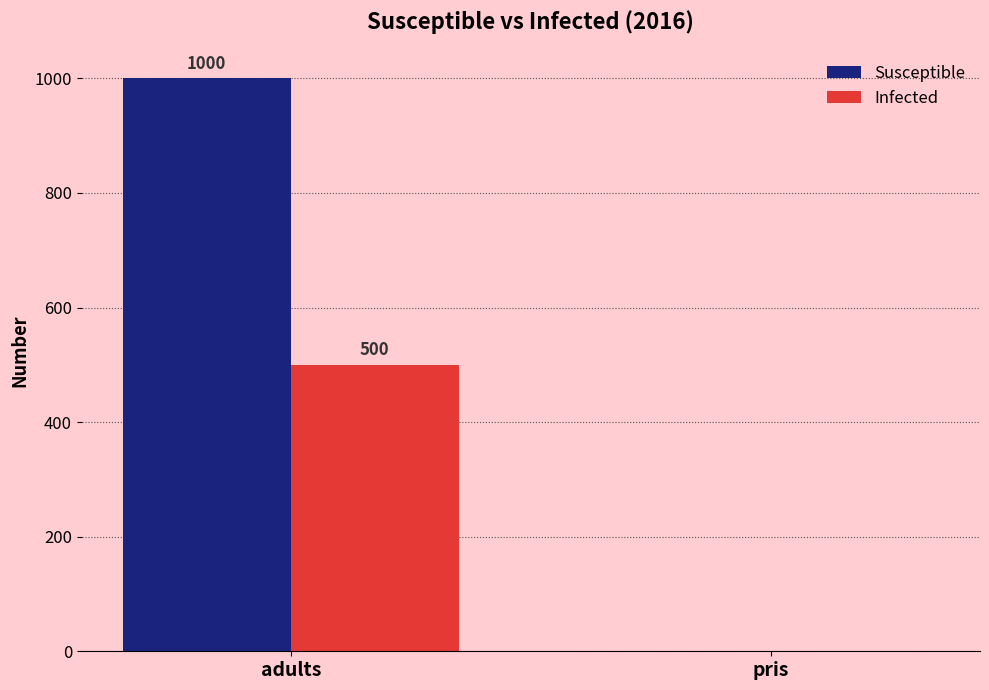

The value of Infected at adults is 500. True or false?

True